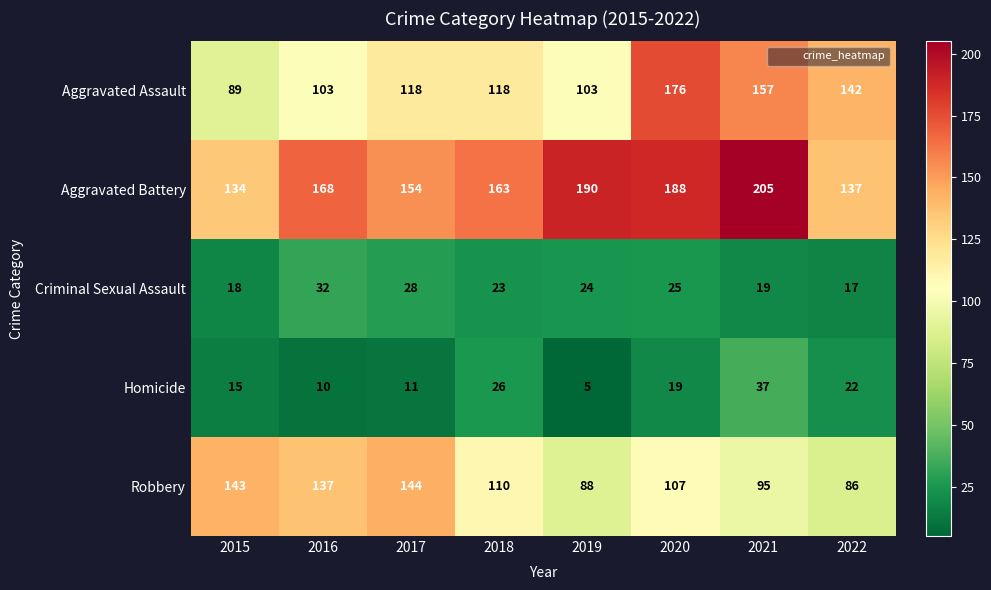

At how many categories does at least one series exceed 48?

8